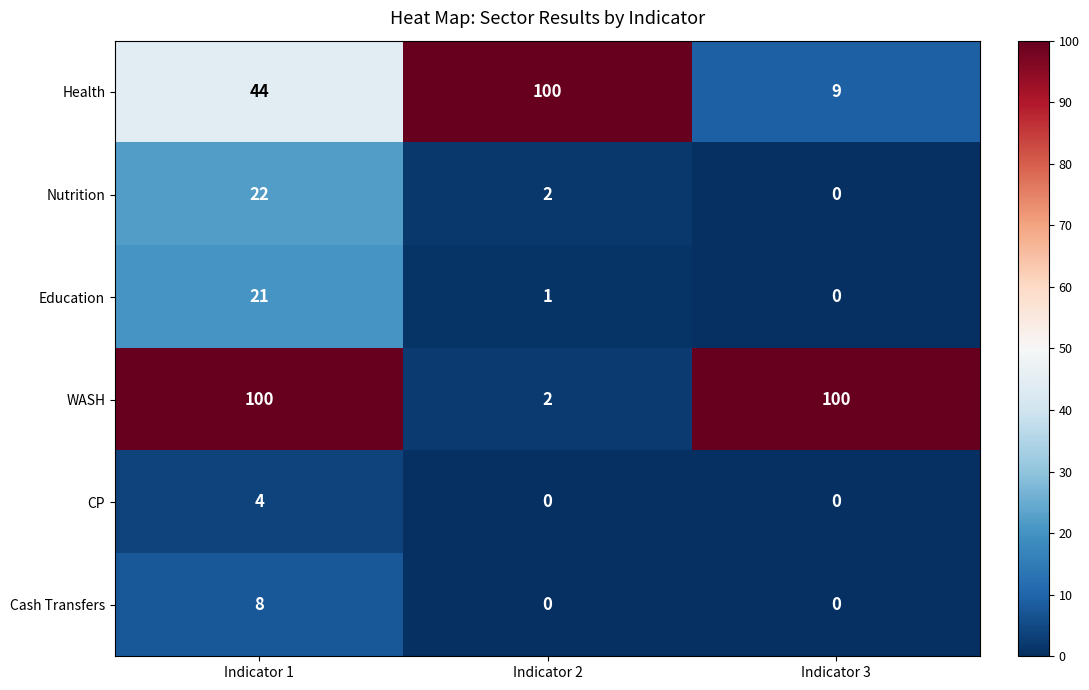

What is the spread (max minus min) of values at Indicator 3?

100